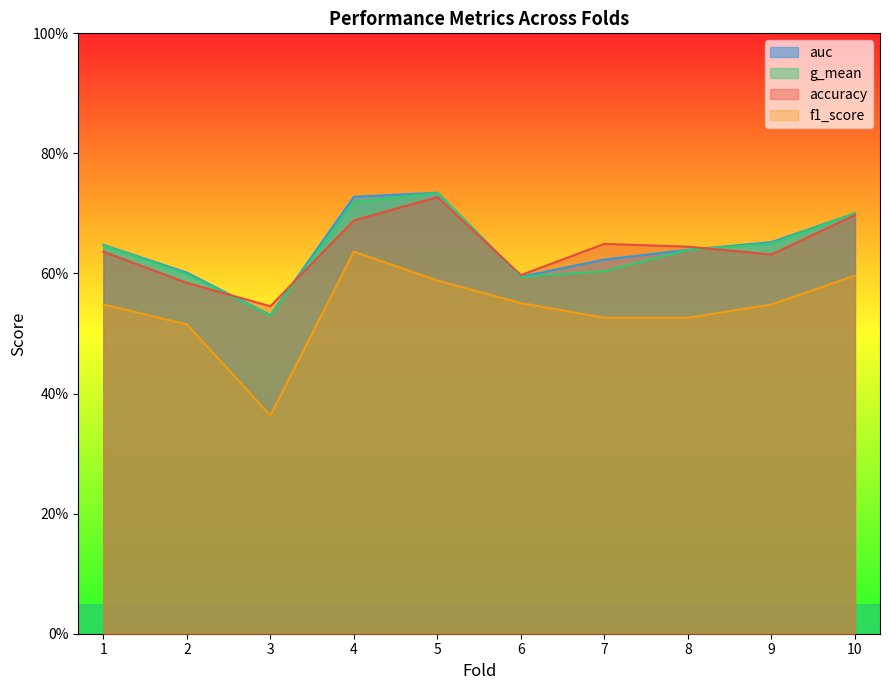

The g_mean series shows 0.2 at 1. True or false?

False